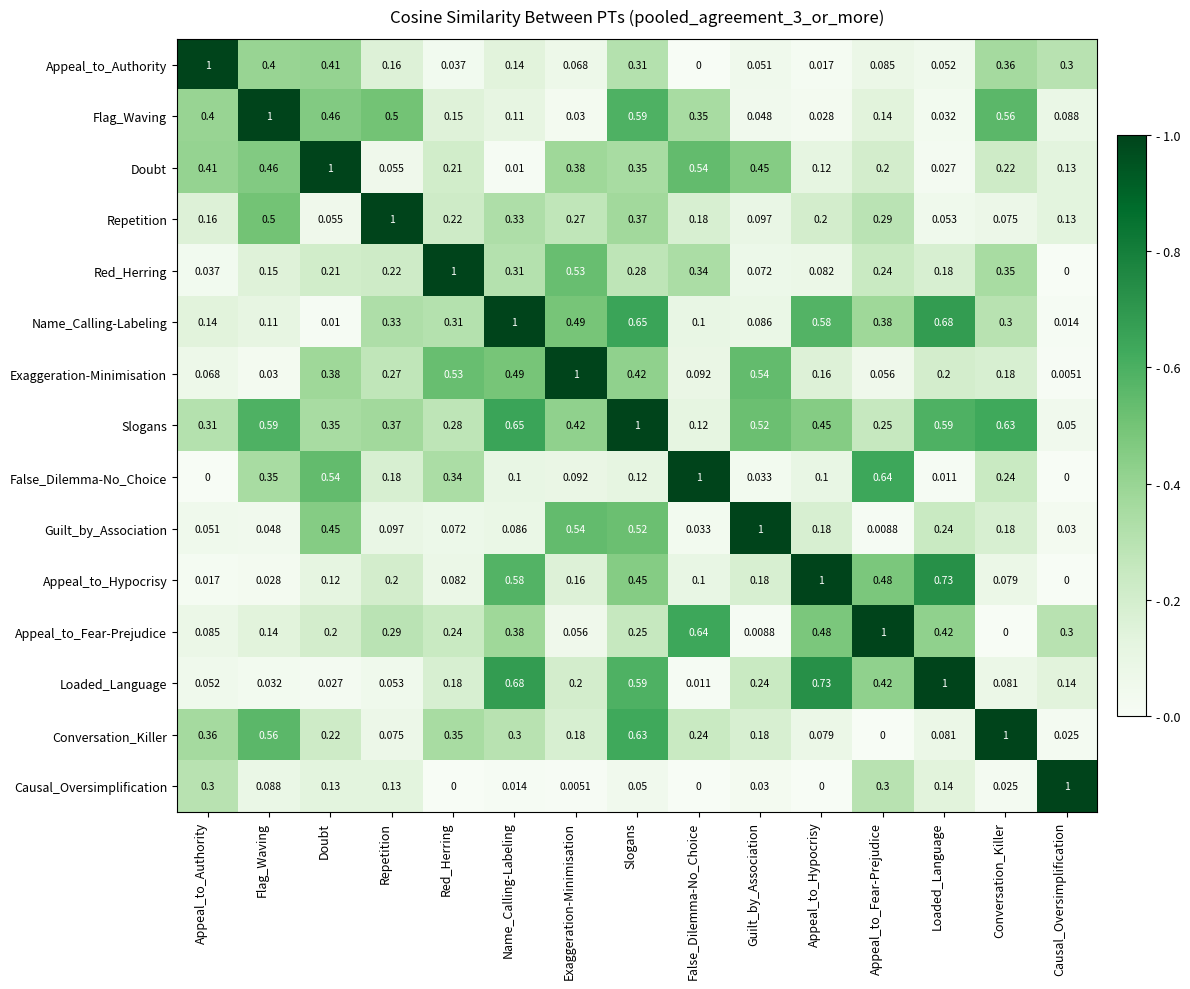

At how many categories does at least one series exceed 0?

15